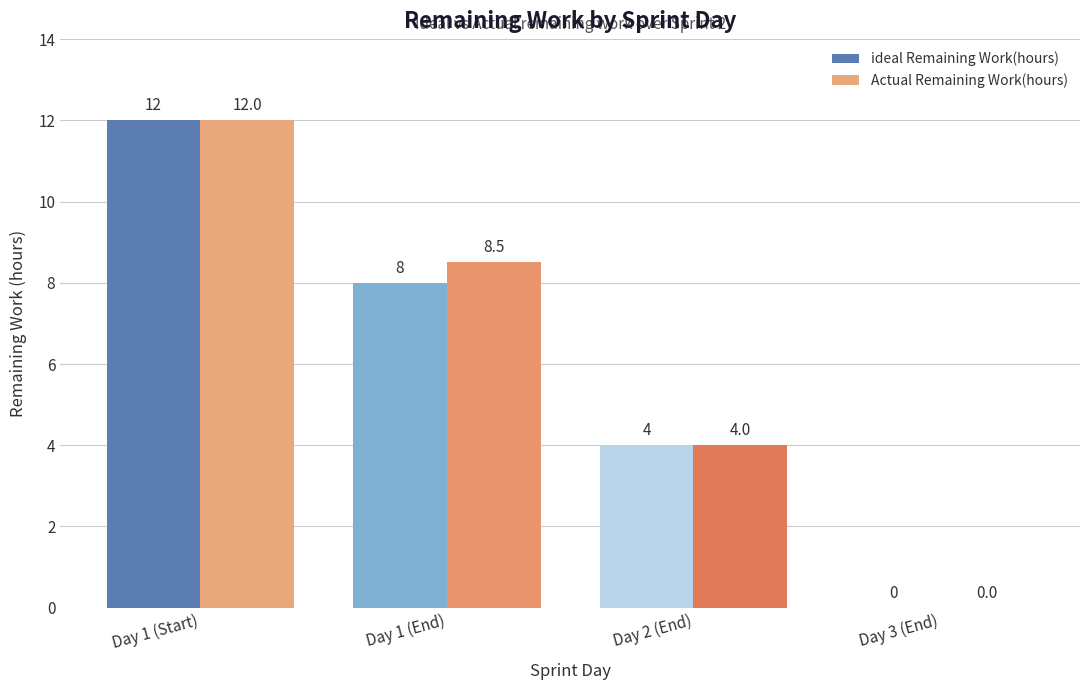

What is the highest value of the ideal Remaining Work(hours) series?

12.0